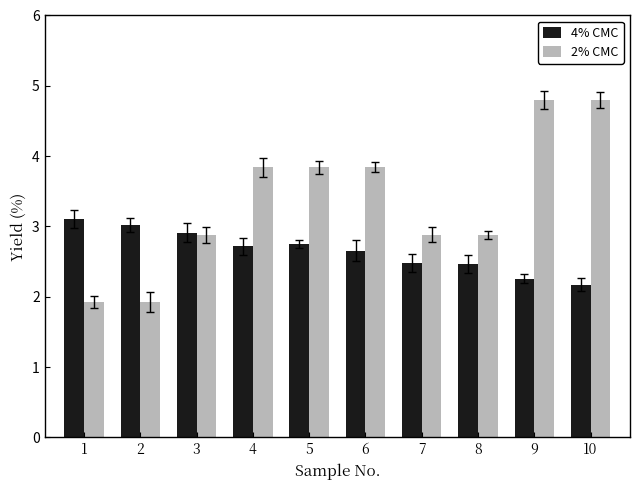

The 4% CMC series shows 0.9 at 4. True or false?

False